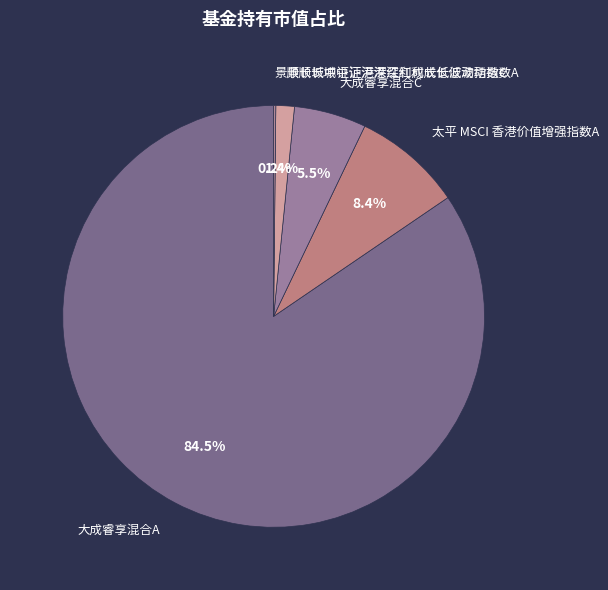

Which category accounts for the majority?

大成睿享混合A